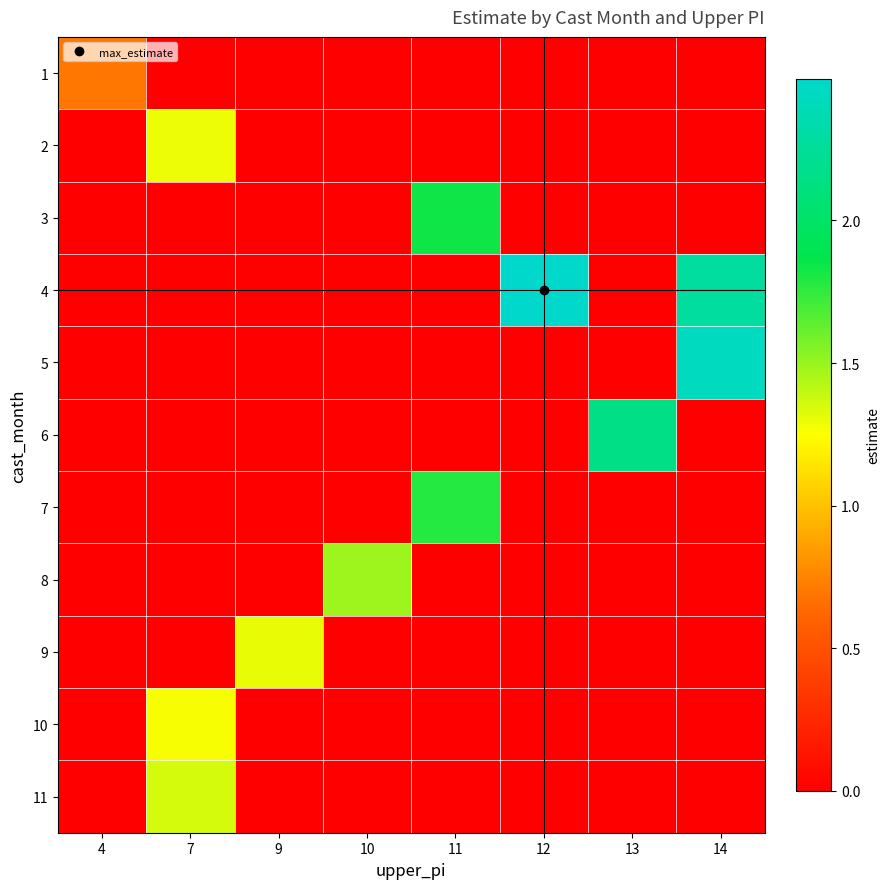

Reading left to right, list all the values displayed in this chart.

1: 4=0.7	7=0.0	9=0.0	10=0.0	11=0.0	12=0.0	13=0.0	14=0.0
2: 4=0.0	7=1.3	9=0.0	10=0.0	11=0.0	12=0.0	13=0.0	14=0.0
3: 4=0.0	7=0.0	9=0.0	10=0.0	11=1.8	12=0.0	13=0.0	14=0.0
4: 4=0.0	7=0.0	9=0.0	10=0.0	11=0.0	12=2.5	13=0.0	14=2.3
5: 4=0.0	7=0.0	9=0.0	10=0.0	11=0.0	12=0.0	13=0.0	14=2.4
6: 4=0.0	7=0.0	9=0.0	10=0.0	11=0.0	12=0.0	13=2.1	14=0.0
7: 4=0.0	7=0.0	9=0.0	10=0.0	11=1.8	12=0.0	13=0.0	14=0.0
8: 4=0.0	7=0.0	9=0.0	10=1.5	11=0.0	12=0.0	13=0.0	14=0.0
9: 4=0.0	7=0.0	9=1.3	10=0.0	11=0.0	12=0.0	13=0.0	14=0.0
10: 4=0.0	7=1.3	9=0.0	10=0.0	11=0.0	12=0.0	13=0.0	14=0.0
11: 4=0.0	7=1.4	9=0.0	10=0.0	11=0.0	12=0.0	13=0.0	14=0.0